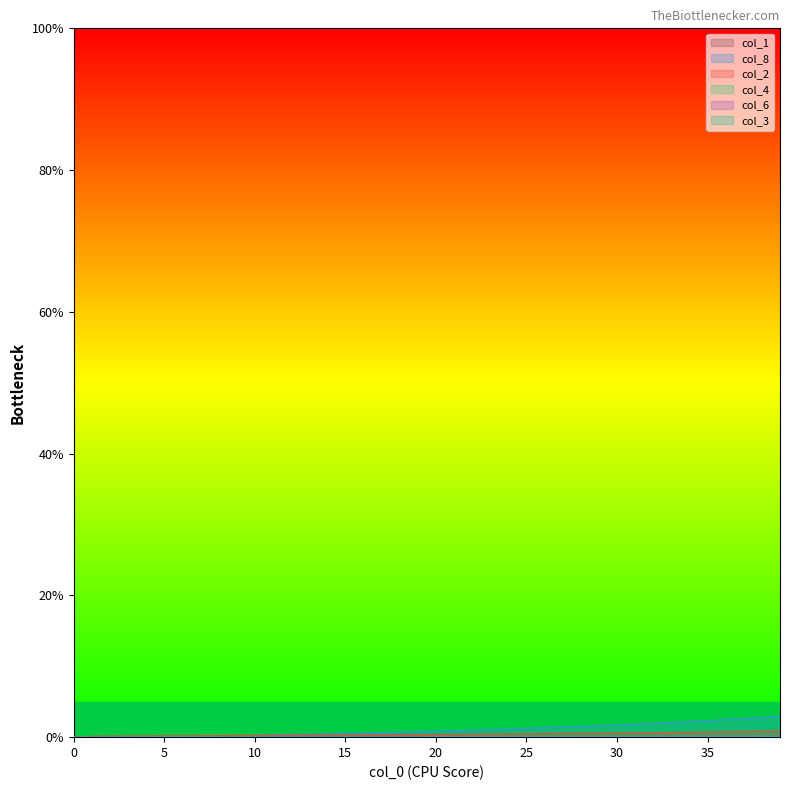

Does the chart have visible grid lines?

No